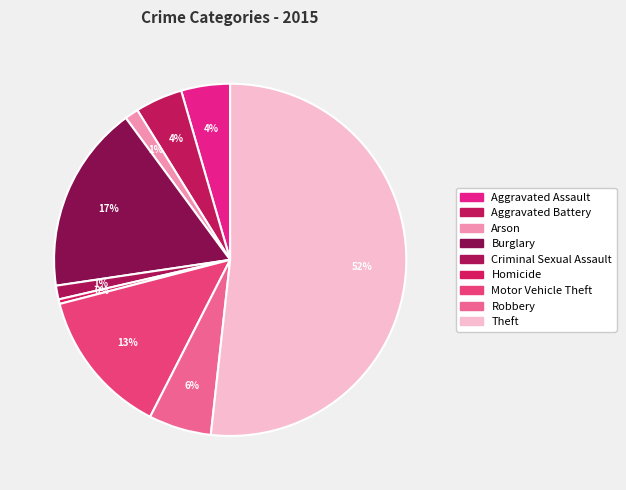

True or false: Criminal Sexual Assault accounts for 11% of the total.

False